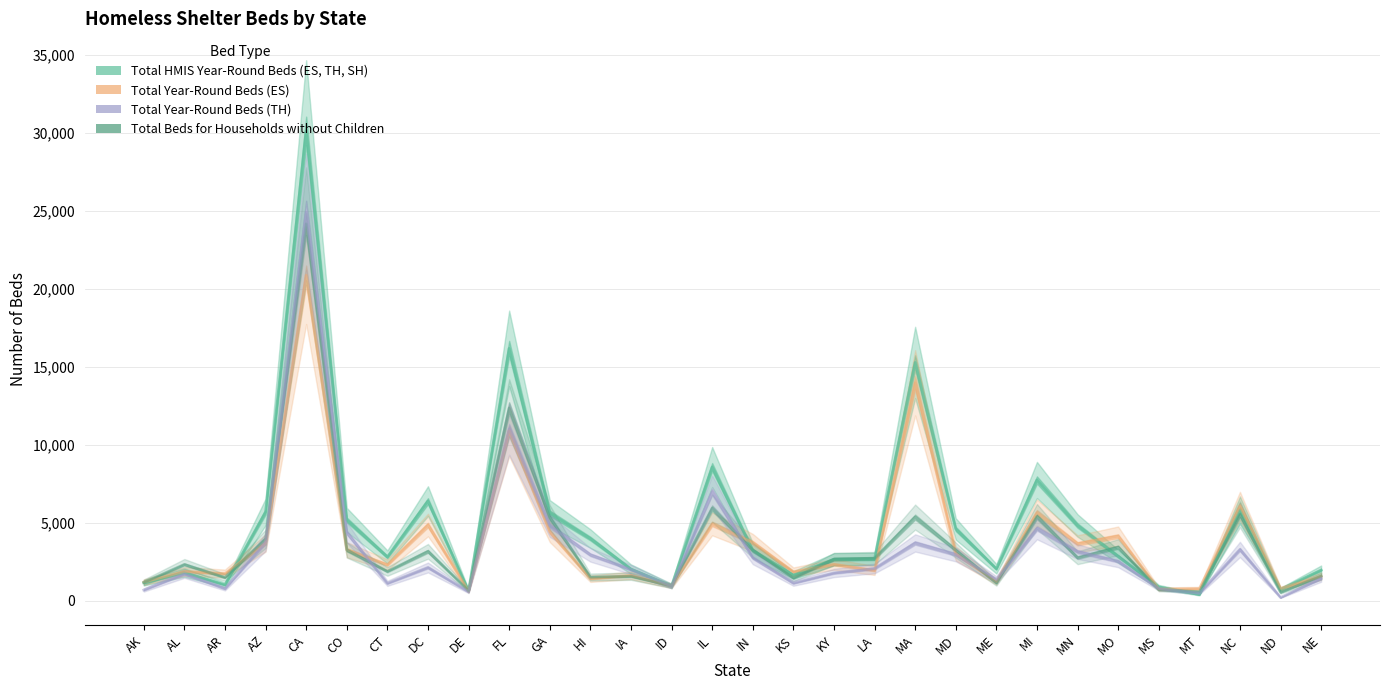

Is it true that Total Year-Round Beds (ES) equals 1147 at MS?

False